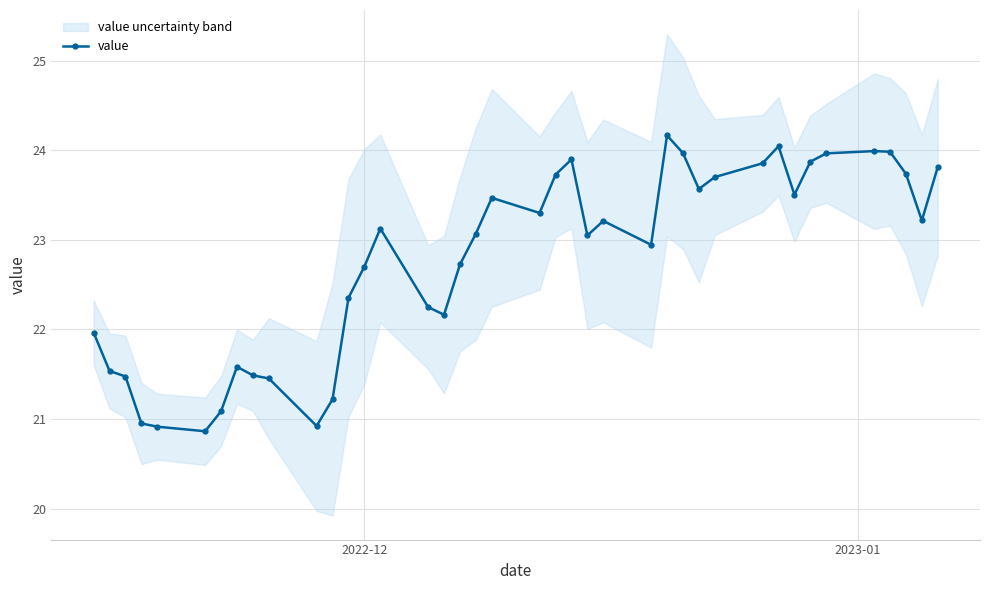

What is the maximum value for value?

24.2